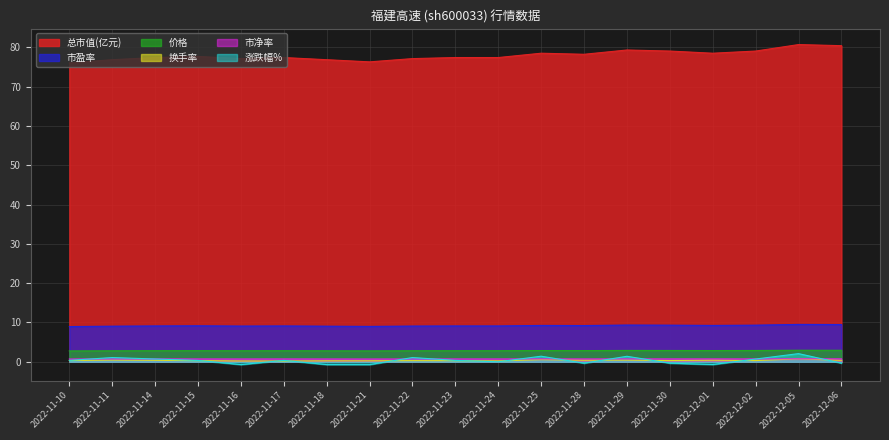

What position from the left is 2022-11-29?

14